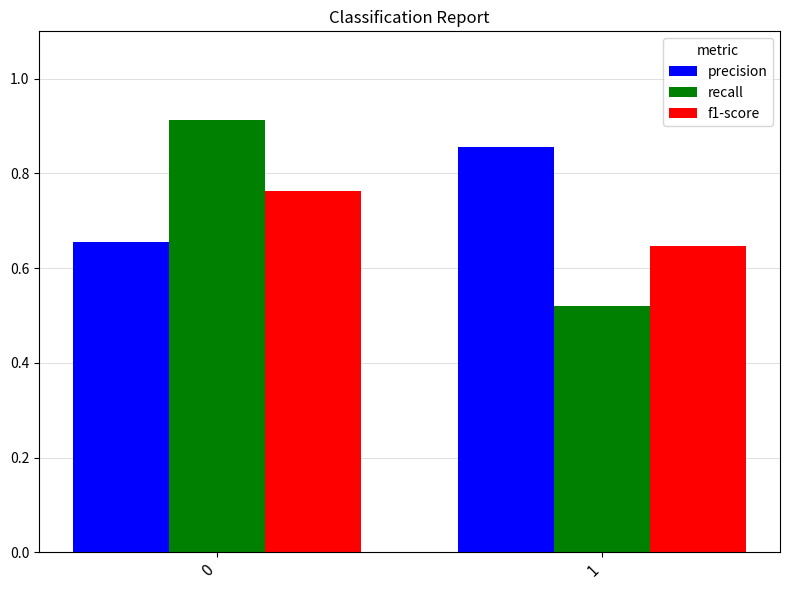

How many recall values are between 0 and 1?

2